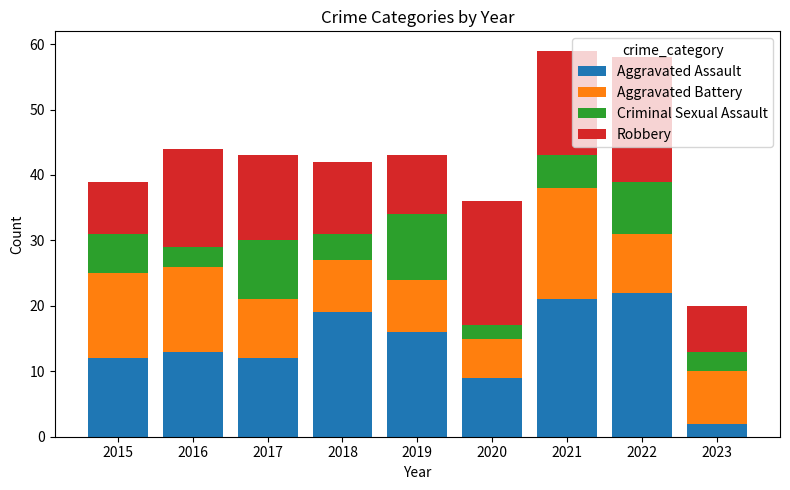

What is the total value across all series at 2023?

20